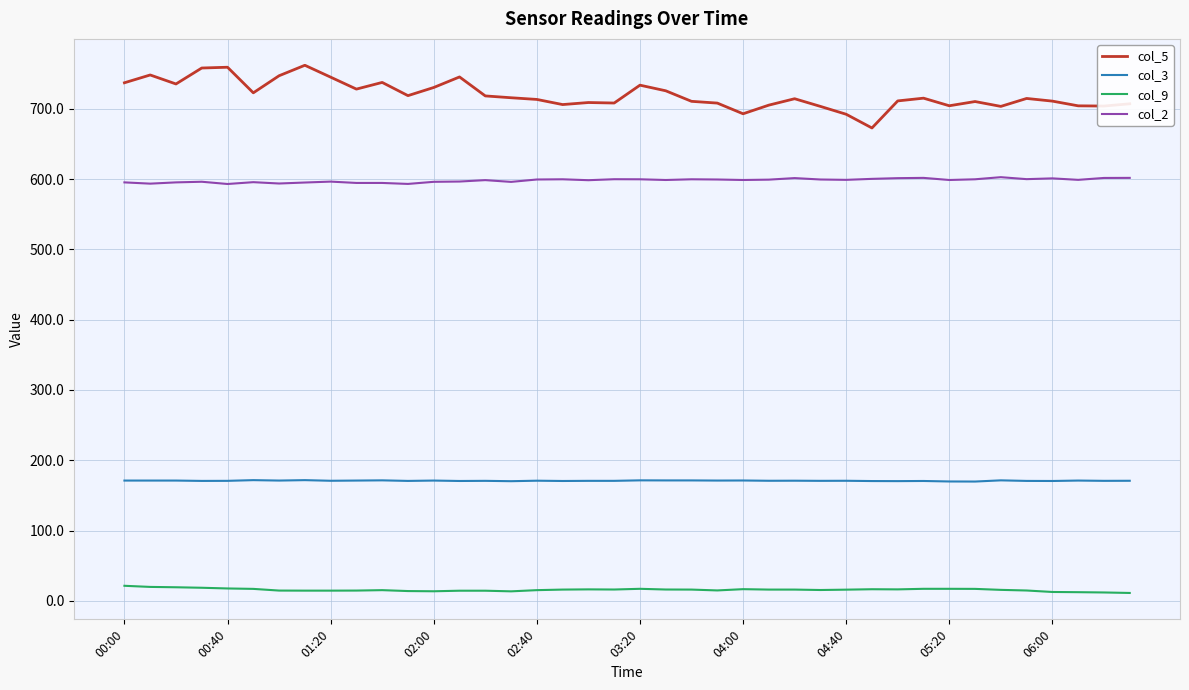

Rank the series by their average value, from highest to lowest.

col_5, col_2, col_3, col_9